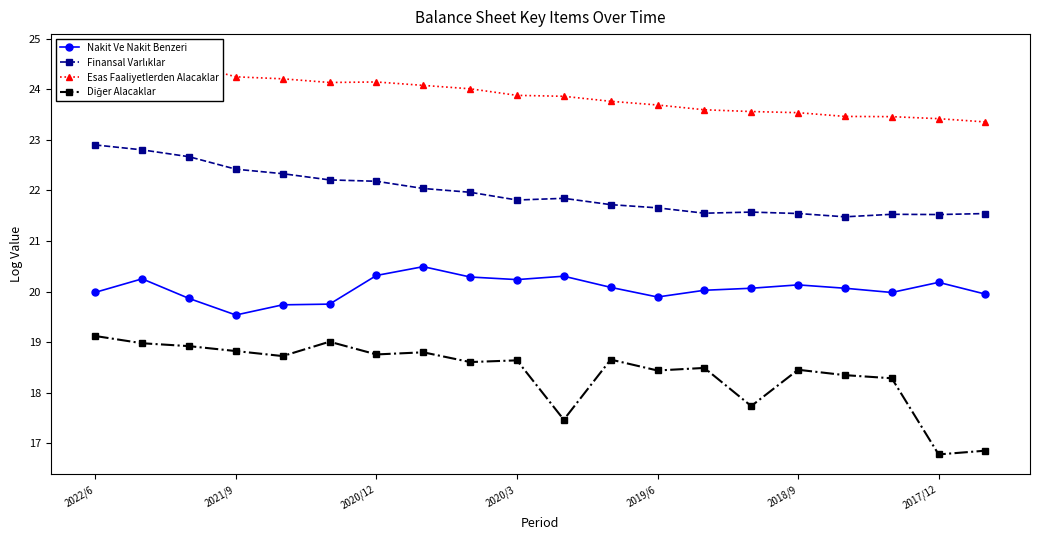

What is the lowest value of the Finansal Varlıklar series?

21.5